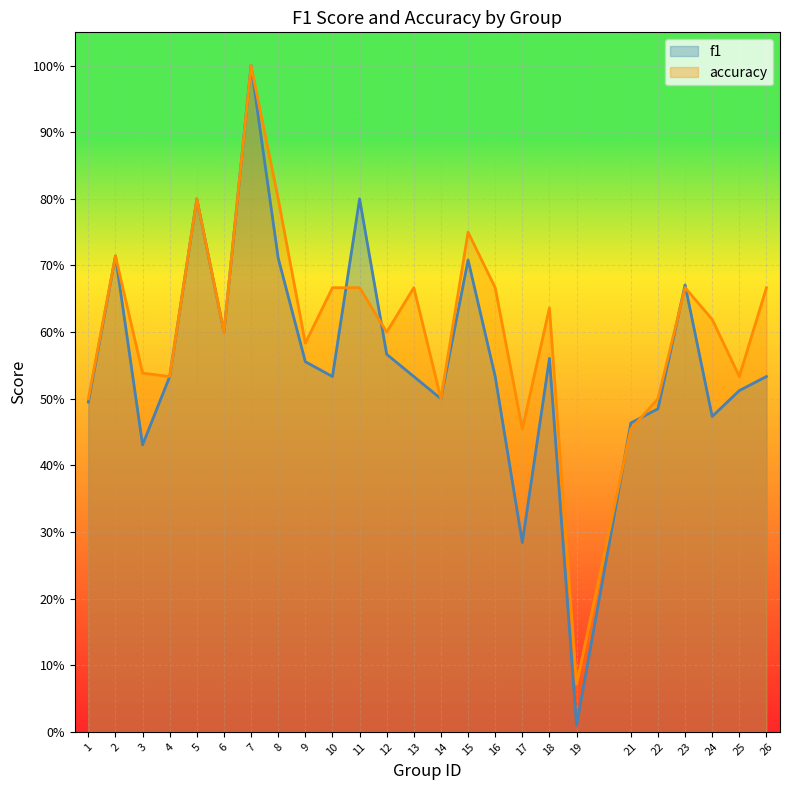

Count the number of categories in the chart.

25